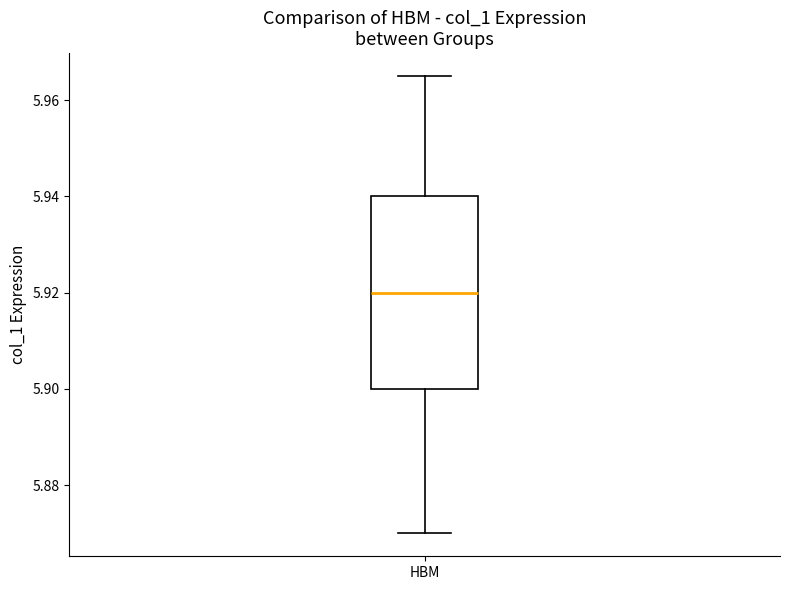

Transcribe this box plot: give where the median line is, the range the box spans, and where the two whiskers end, as read against the y-axis. The values are not printed on the chart, so give them approximately, as read against the axis.

median 5.920, box 5.900 to 5.940, whiskers 5.870 to 5.966